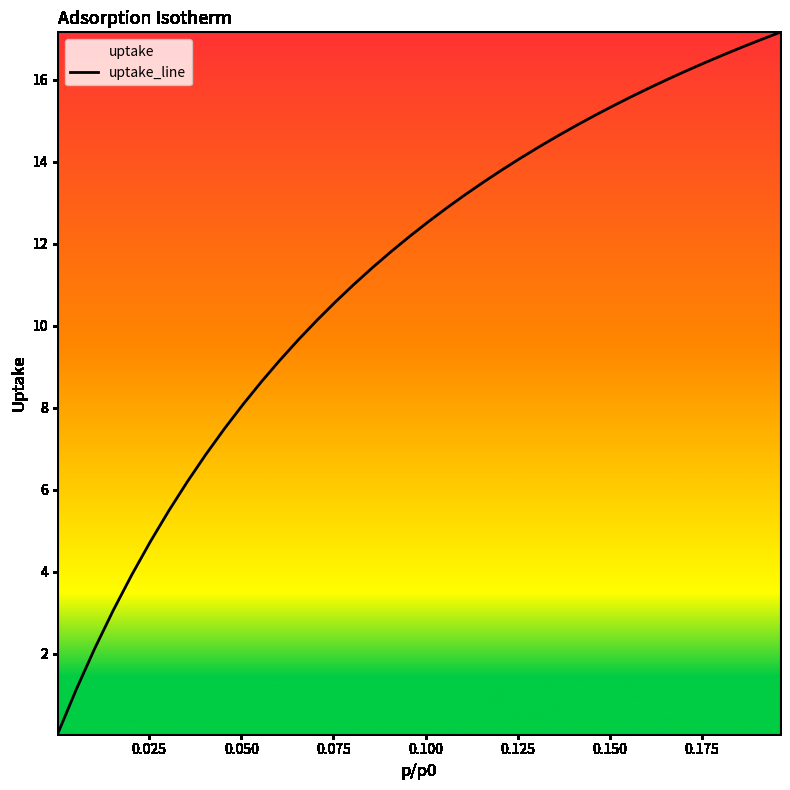

What is the difference between the maximum and minimum values?

17.1